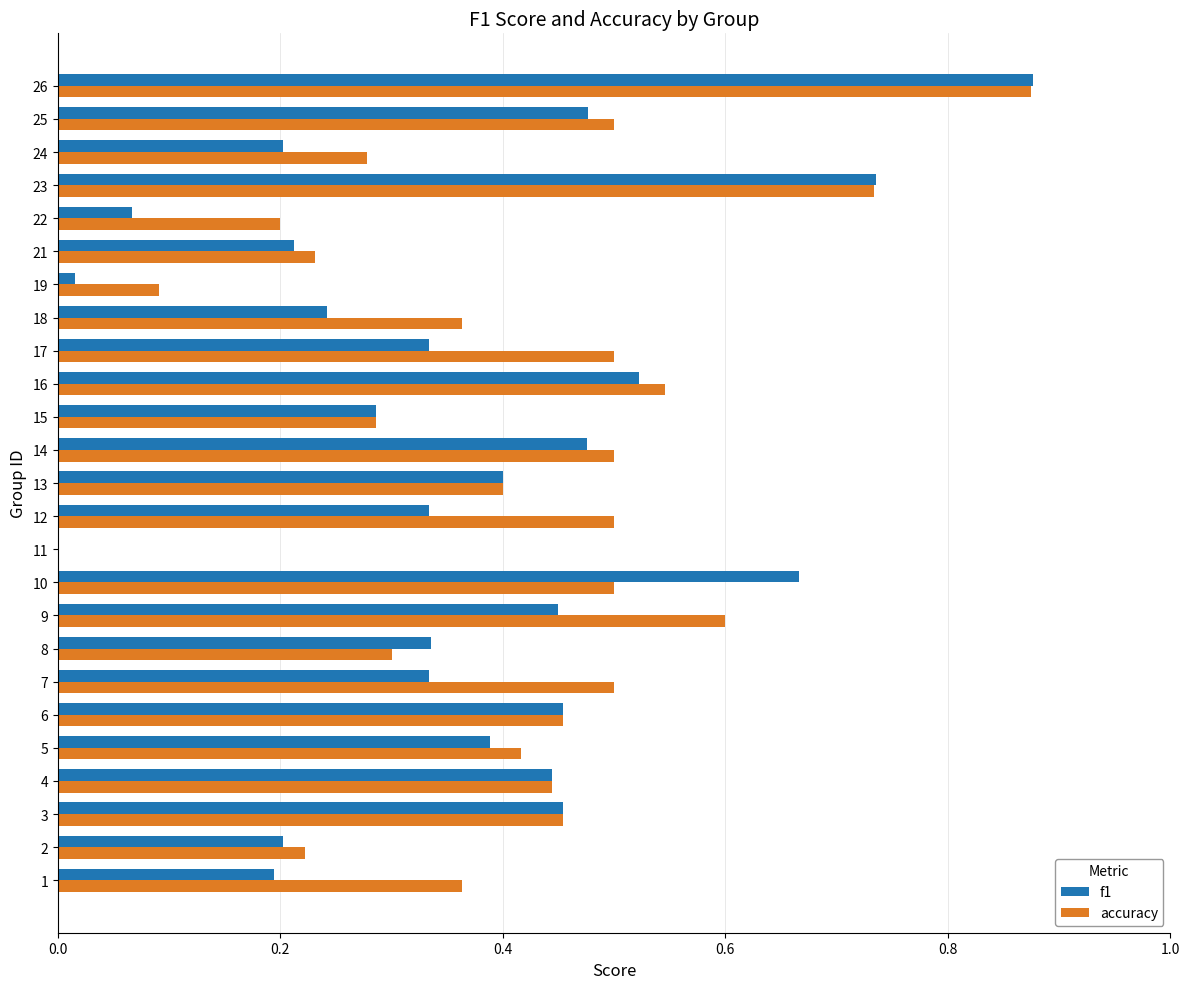

Is the value of f1 at 7 greater than the value of accuracy at 22?

Yes